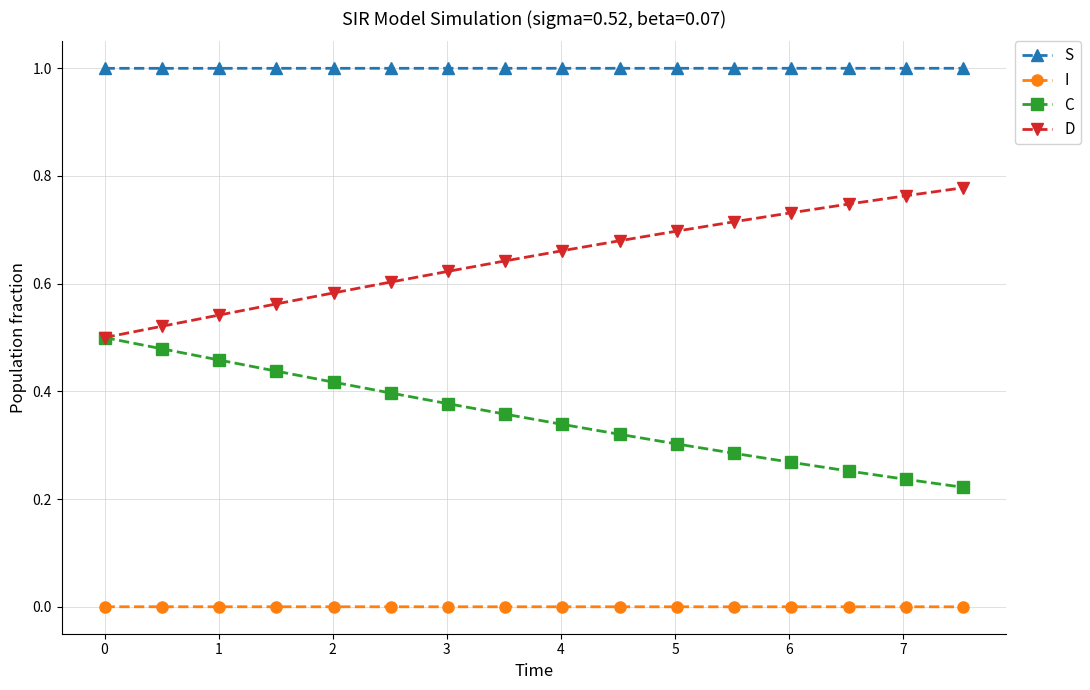

Rank the series by their average value, from highest to lowest.

S, D, C, I